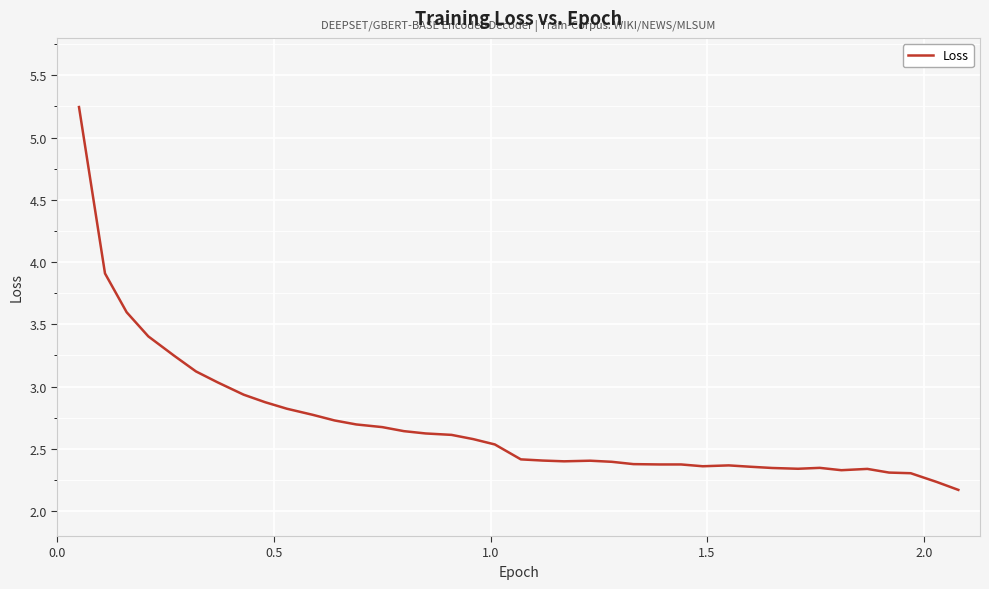

What is the difference between the maximum and minimum values?

3.1